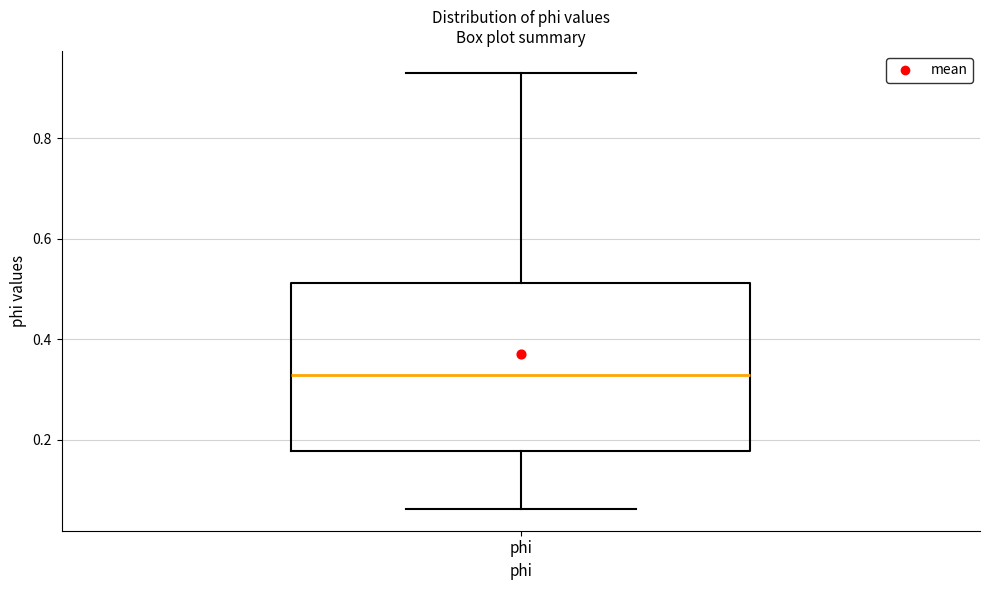

Read this box plot against the y-axis: the position of the median line, the range covered by the box, and the ends of both whiskers. The values are not printed on the chart, so give them approximately, as read against the axis.

median 0.32, box 0.18 to 0.52, whiskers 0.06 to 0.94